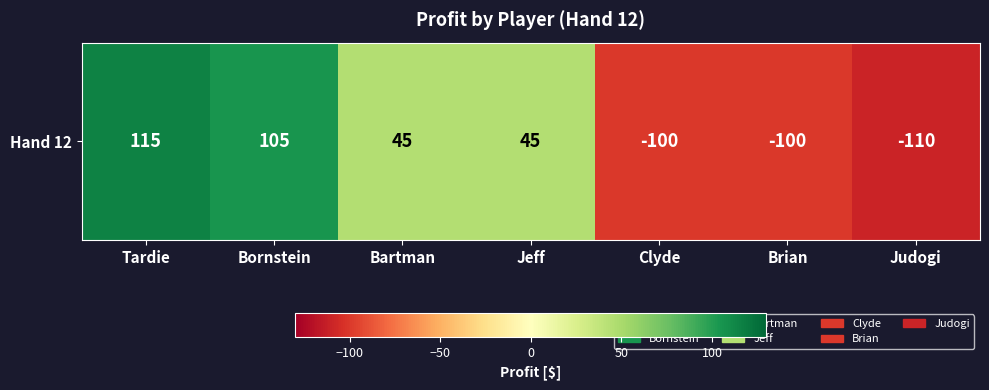

Rank the categories by value from lowest to highest.

Judogi, Clyde, Brian, Bartman, Jeff, Bornstein, Tardie